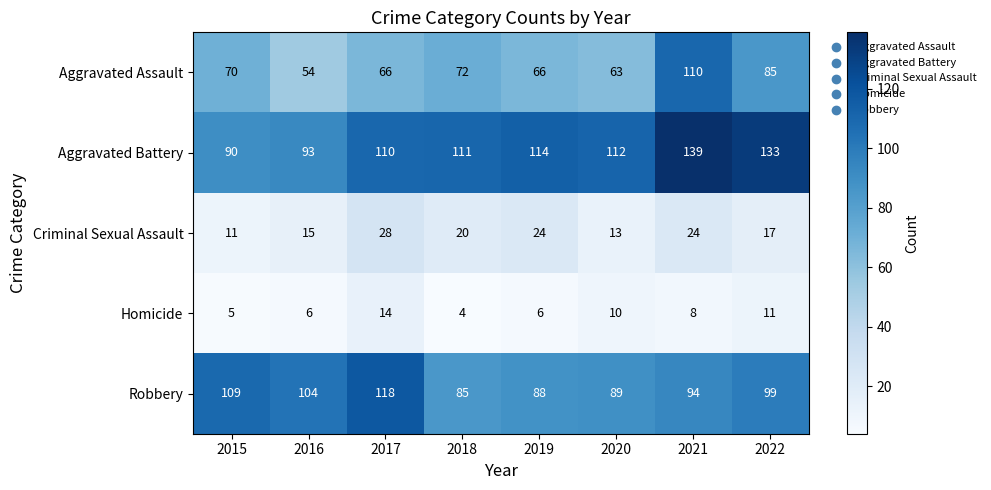

Is it true that Aggravated Assault equals 150 at 2022?

False